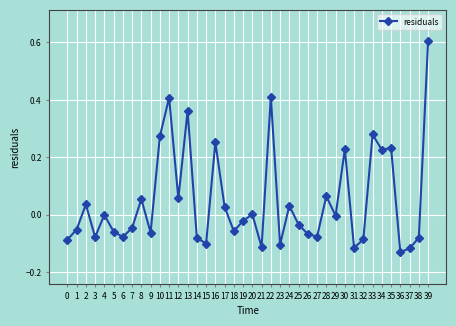

True or false: the data shows 0.0 at 24.

True